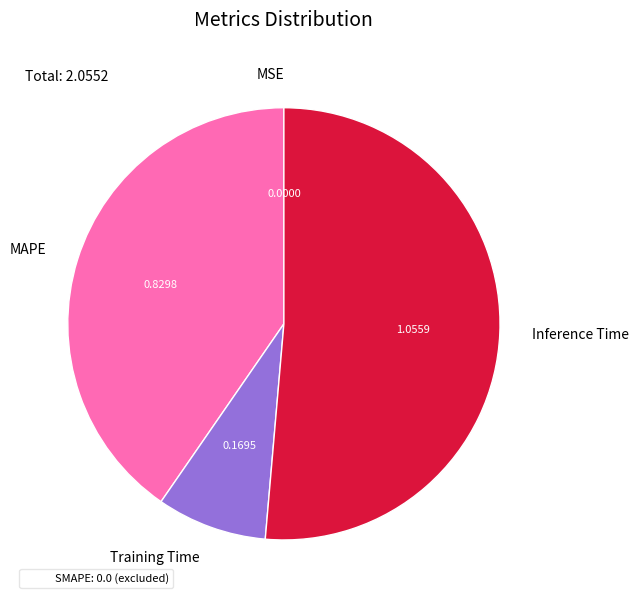

Do Inference Time and Training Time together represent more than half of the pie?

Yes